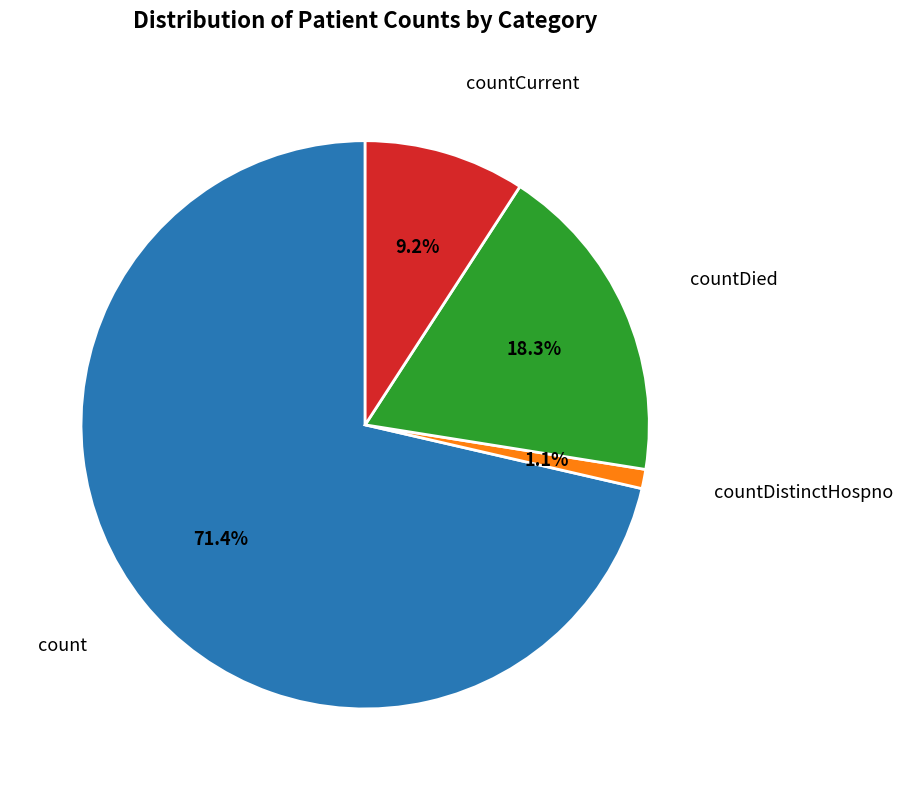

Is there a majority slice in this chart?

Yes